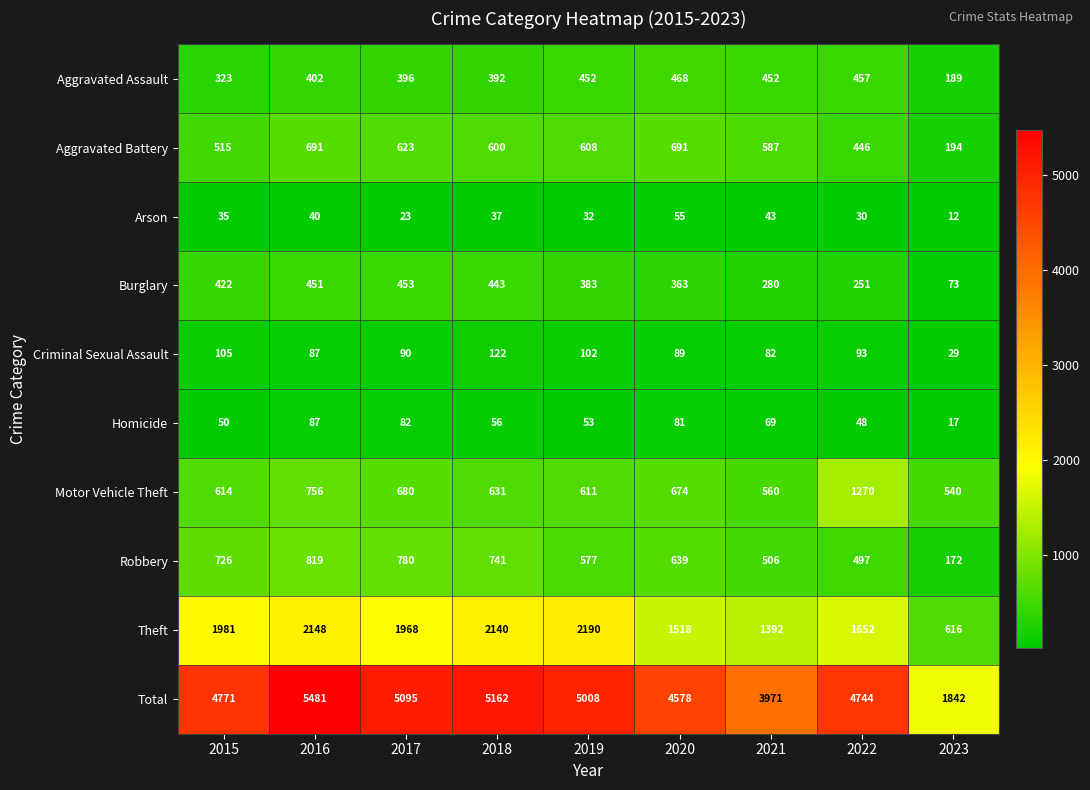

Which series has the largest total across all categories?

Total